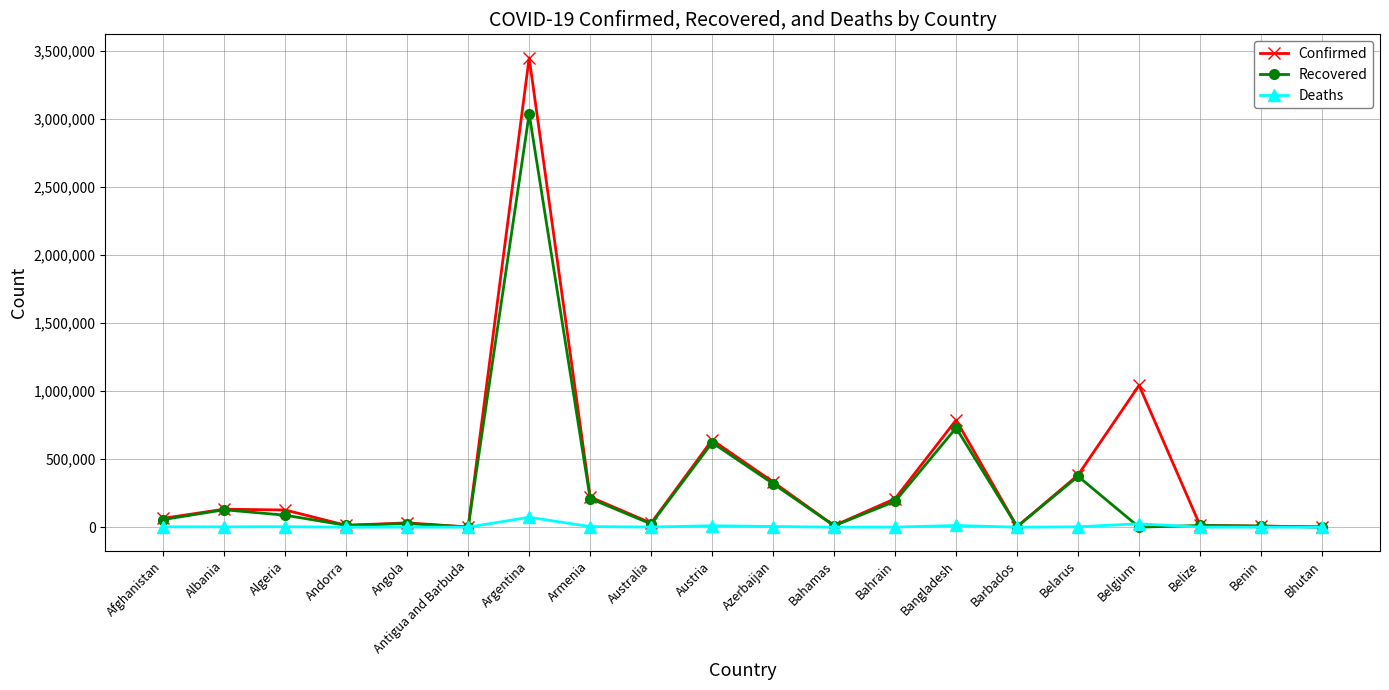

How many data points does each series have?

20